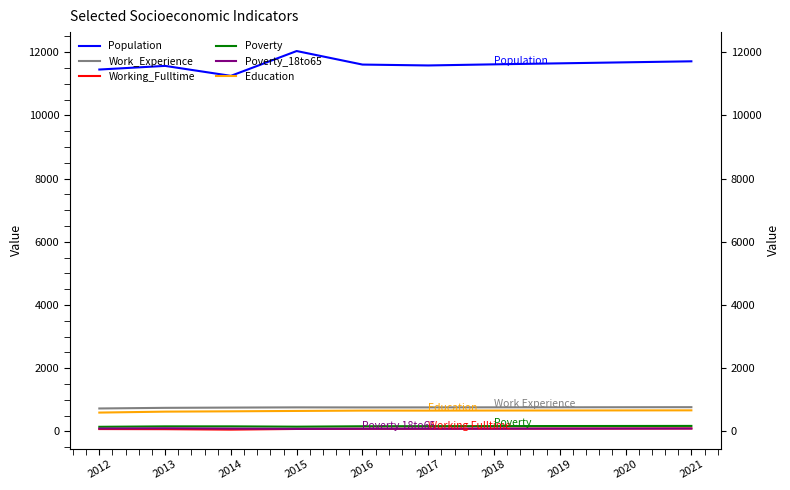

What is the sum of the Work_Experience values at 2016 and 2021?

1526